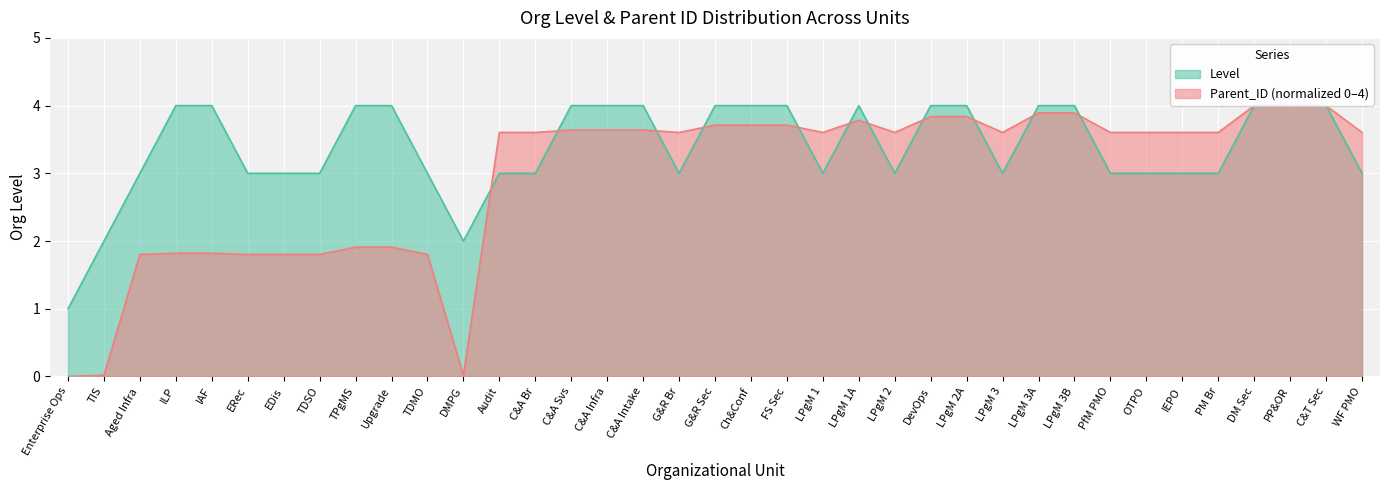

What are all the series names shown in the legend?

Level, Parent_ID